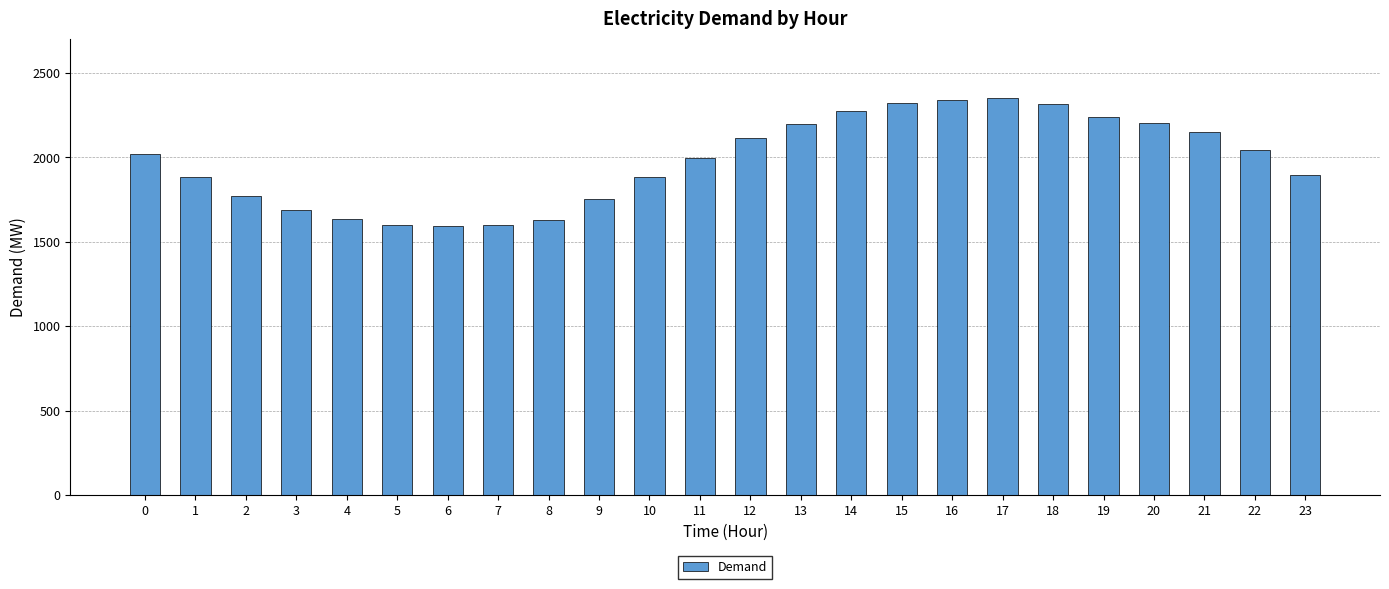

What is the ratio of the value at 17 to the value at 18?

1.0